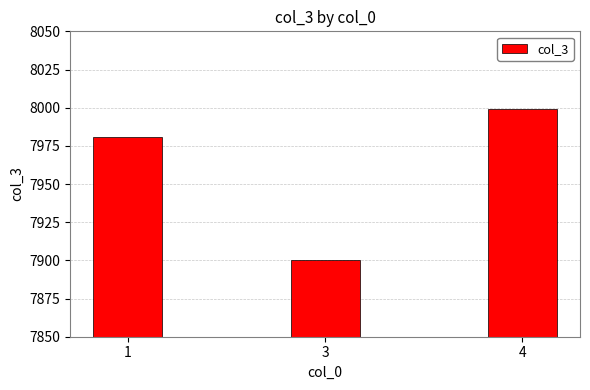

What is the value of the 1st bar from the left?

7981